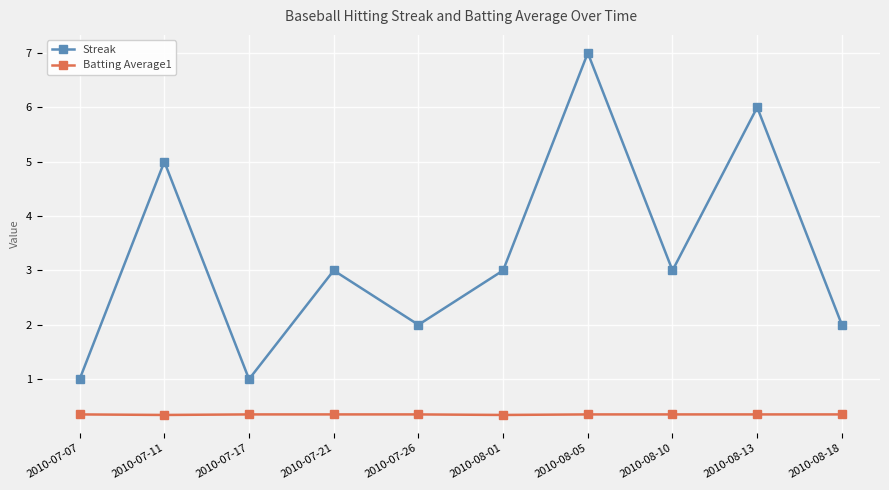

What position from the right is 2010-07-21?

7